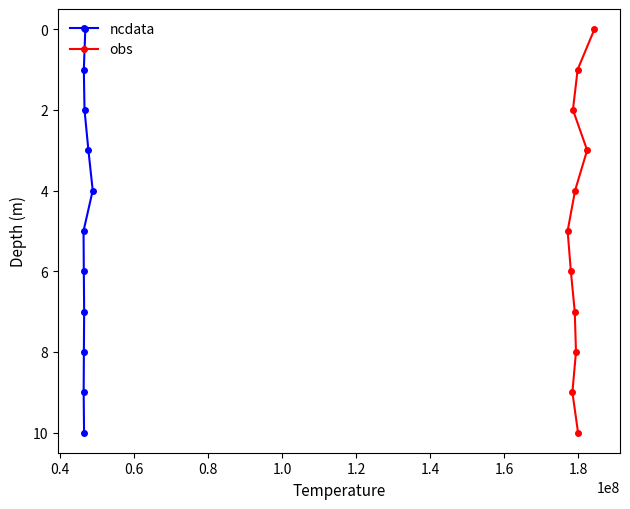

Count the number of categories in the chart.

11